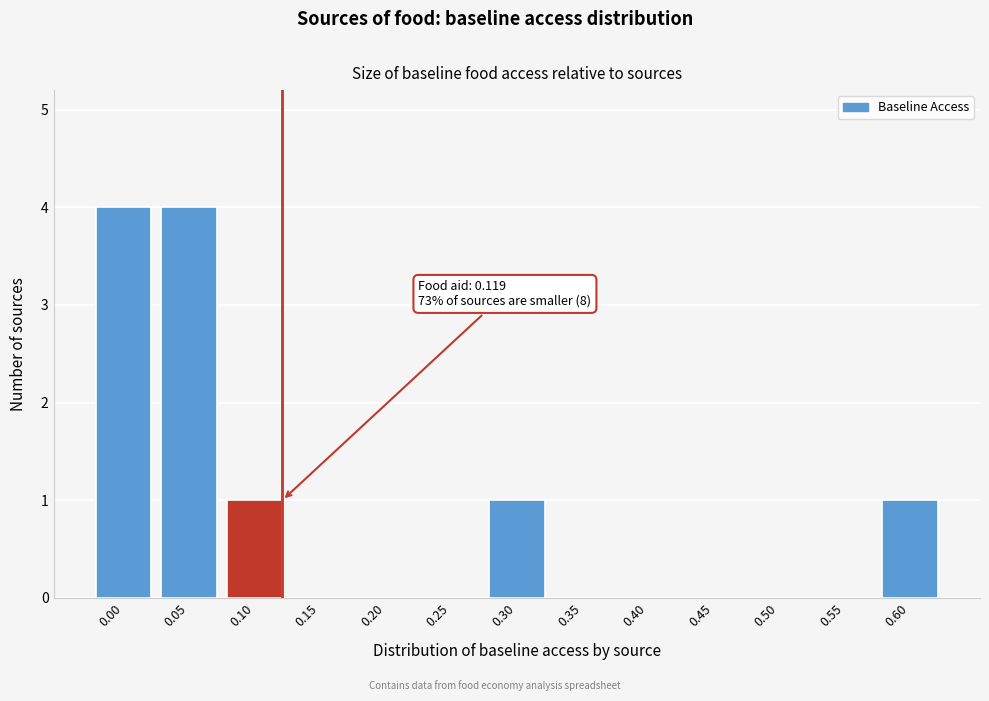

Reading right to left, transcribe all the data shown in this chart.

0.60=1	0.55=0	0.50=0	0.45=0	0.40=0	0.35=0	0.30=1	0.25=0	0.20=0	0.15=0	0.10=1	0.05=4	0.00=4